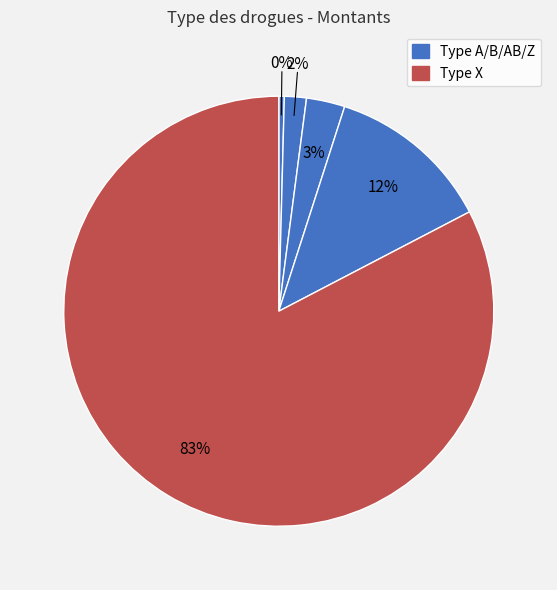

What is the largest slice in the pie chart?

Type X